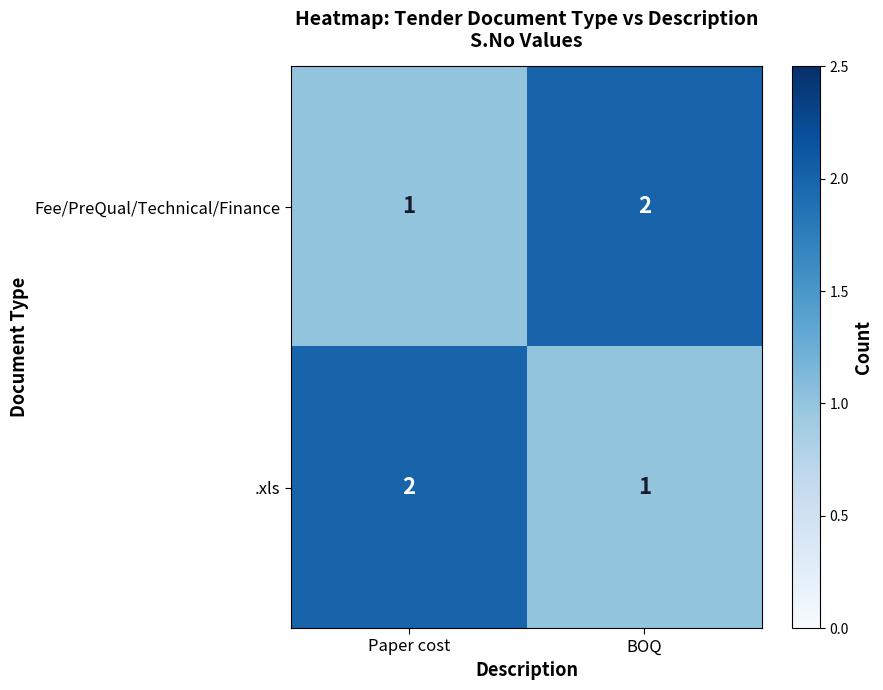

What is the maximum value shown in the chart?

2